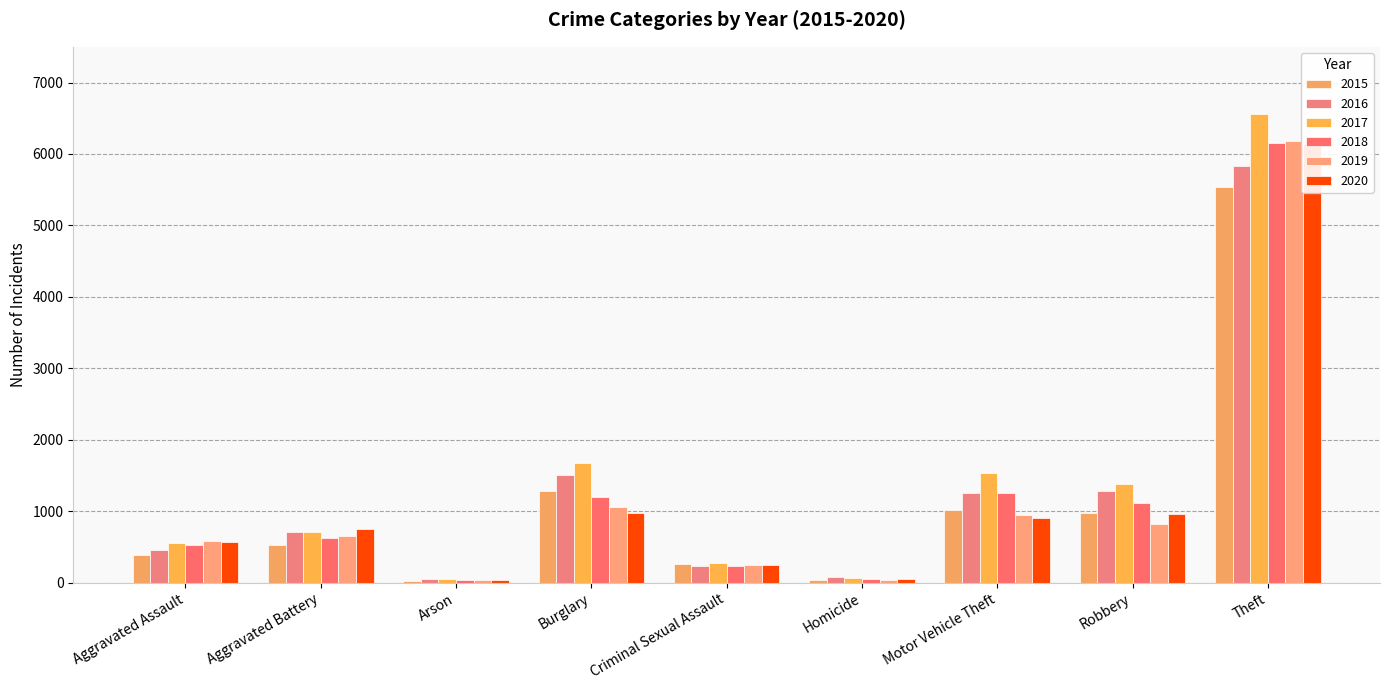

Is it true that 2020 equals 338 at Aggravated Assault?

False